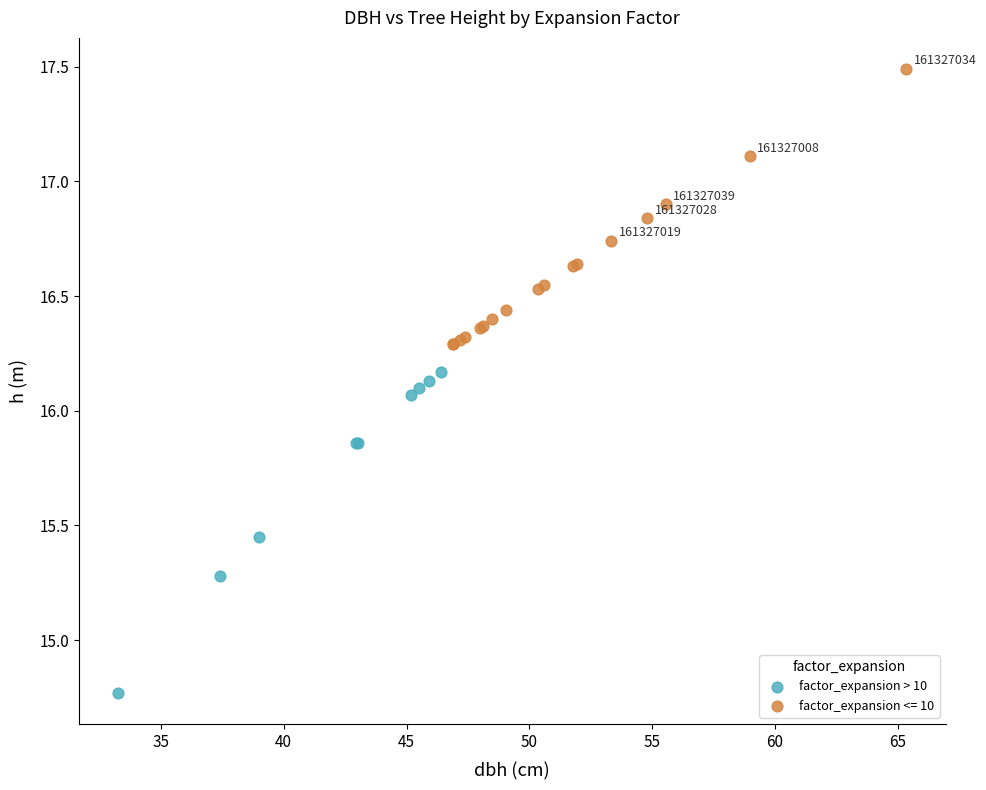

Which series has the widest spread of Y values?

factor_expansion > 10